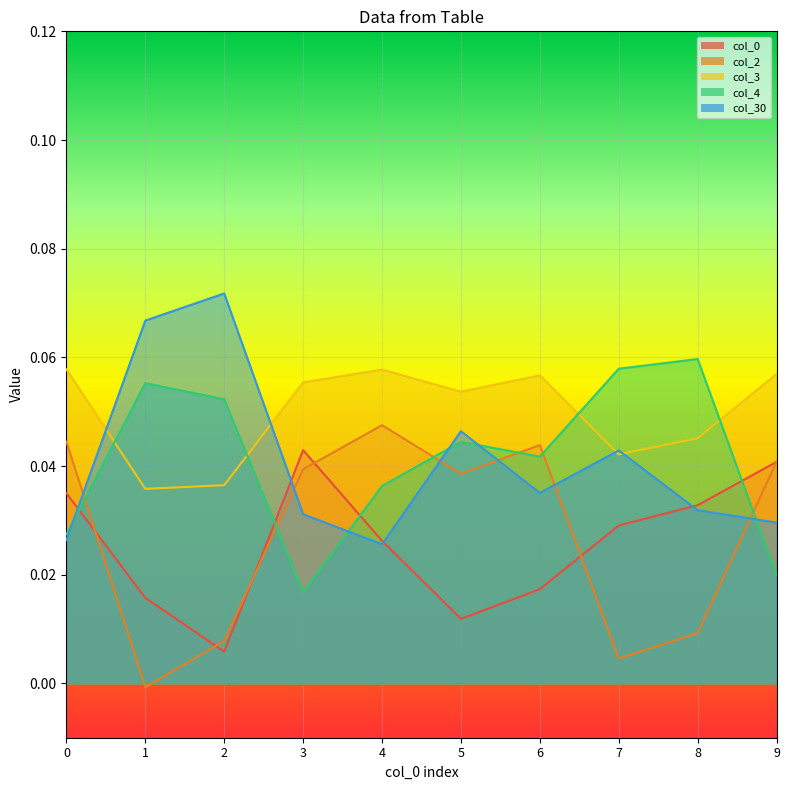

Is it true that col_2 equals 0.0 at 3?

True